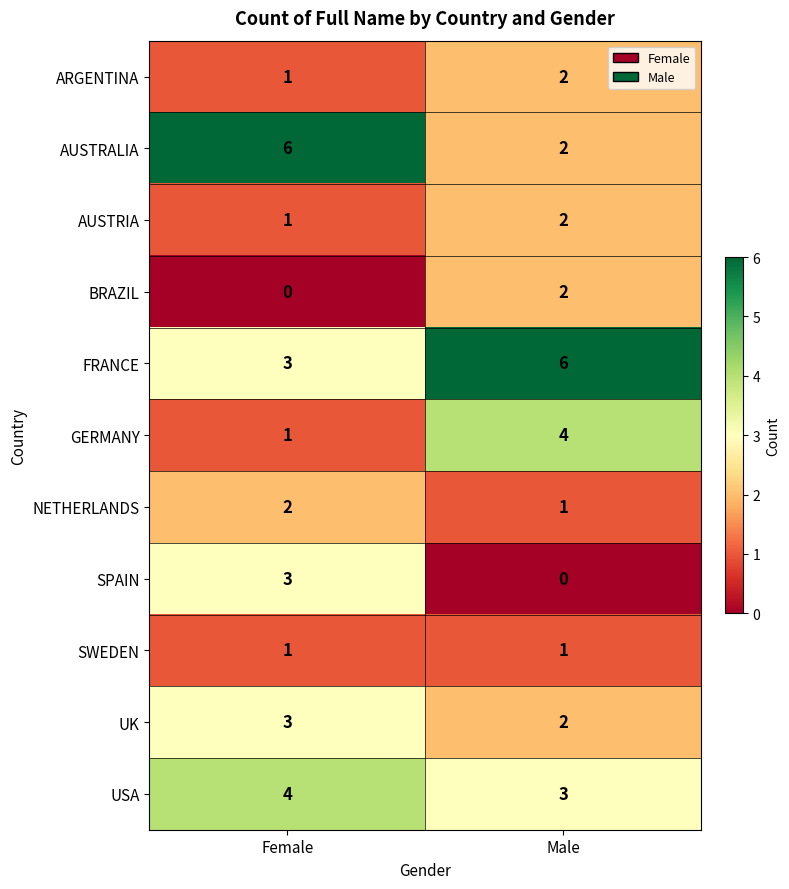

Which category has the lowest value in the ARGENTINA series?

Female